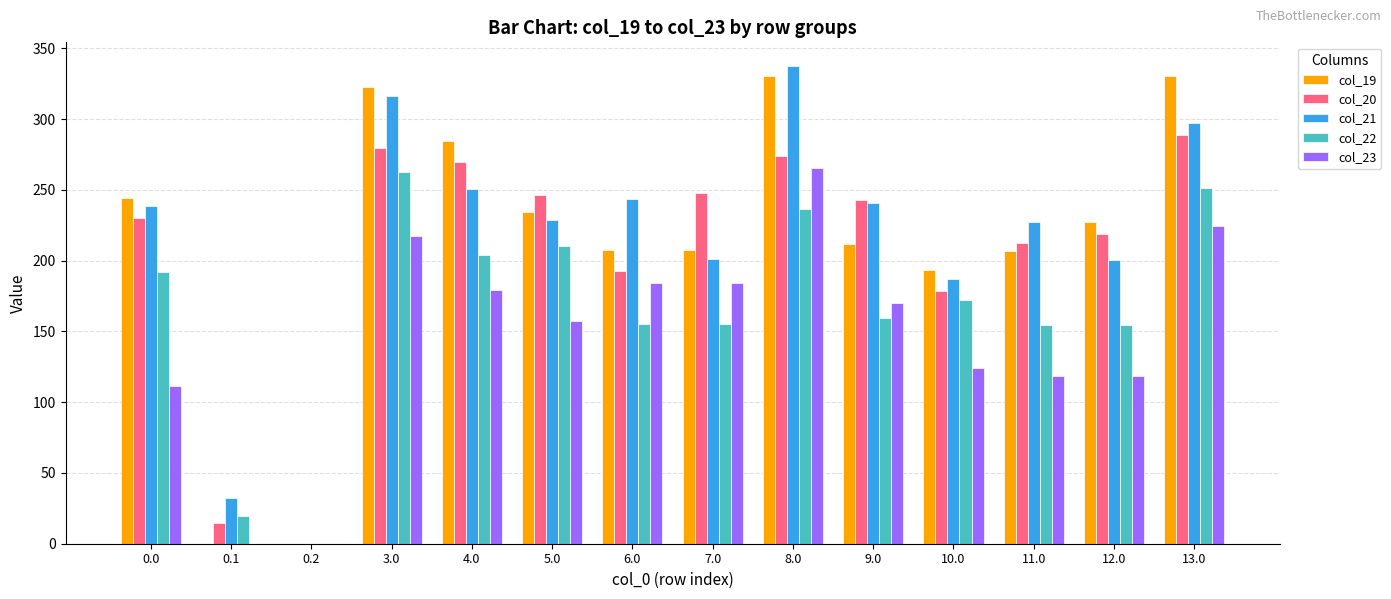

True or false: col_20 has a value of 469.8 at 3.0.

False